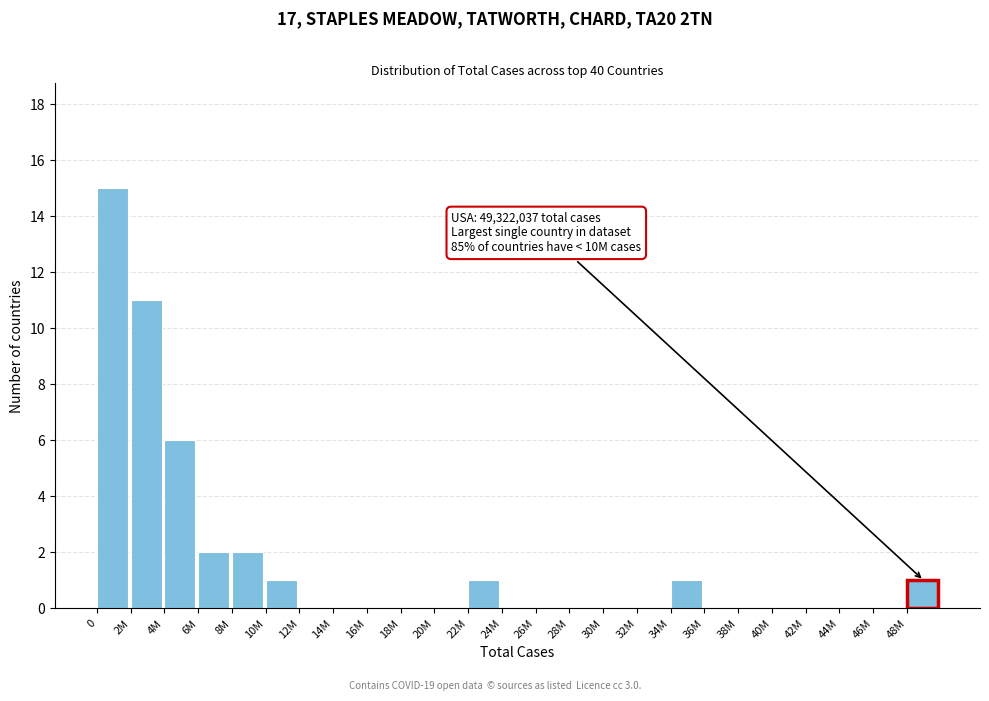

Reading right to left, list all the values displayed in this chart.

48M=1	46M=0	44M=0	42M=0	40M=0	38M=0	36M=0	34M=1	32M=0	30M=0	28M=0	26M=0	24M=0	22M=1	20M=0	18M=0	16M=0	14M=0	12M=0	10M=1	8M=2	6M=2	4M=6	2M=11	0=15